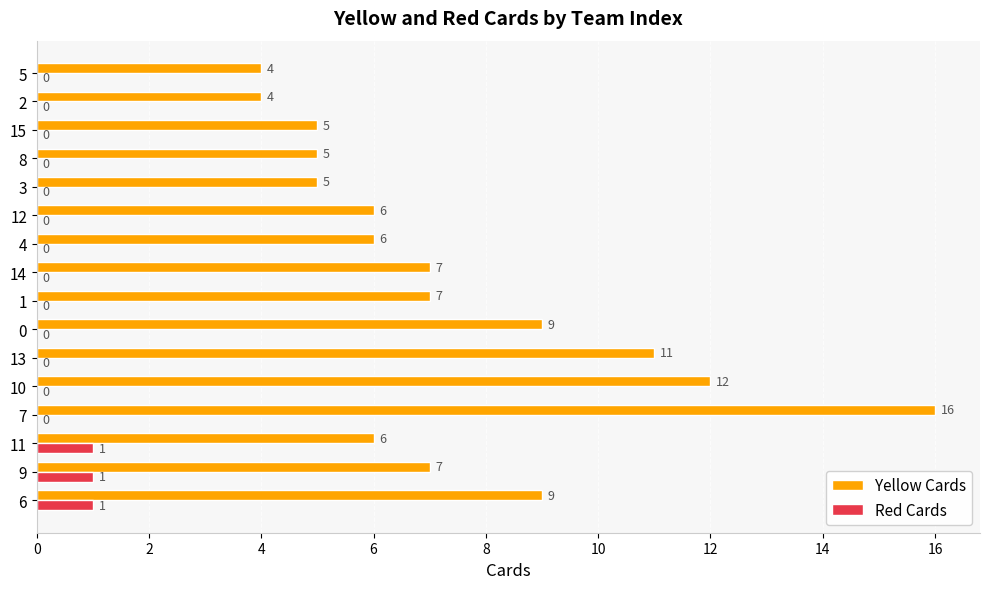

Is it true that Yellow Cards equals 11 at 1?

False